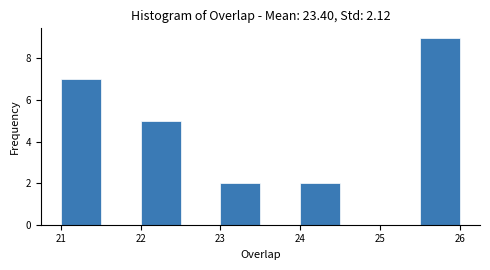

Over which range of the x-axis is the bar tallest?

25.5 to 26.0